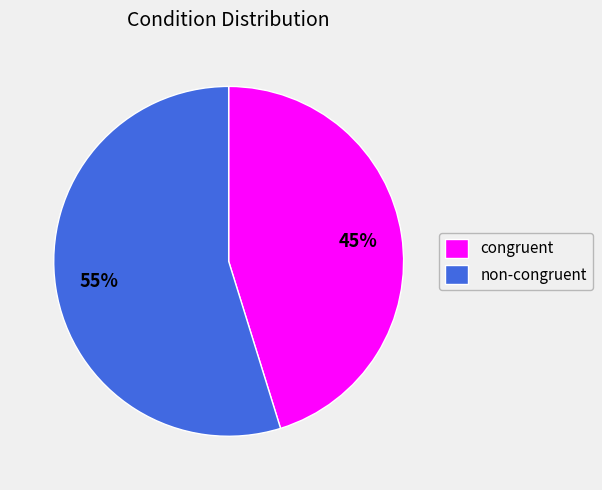

How many segments does this pie chart have?

2